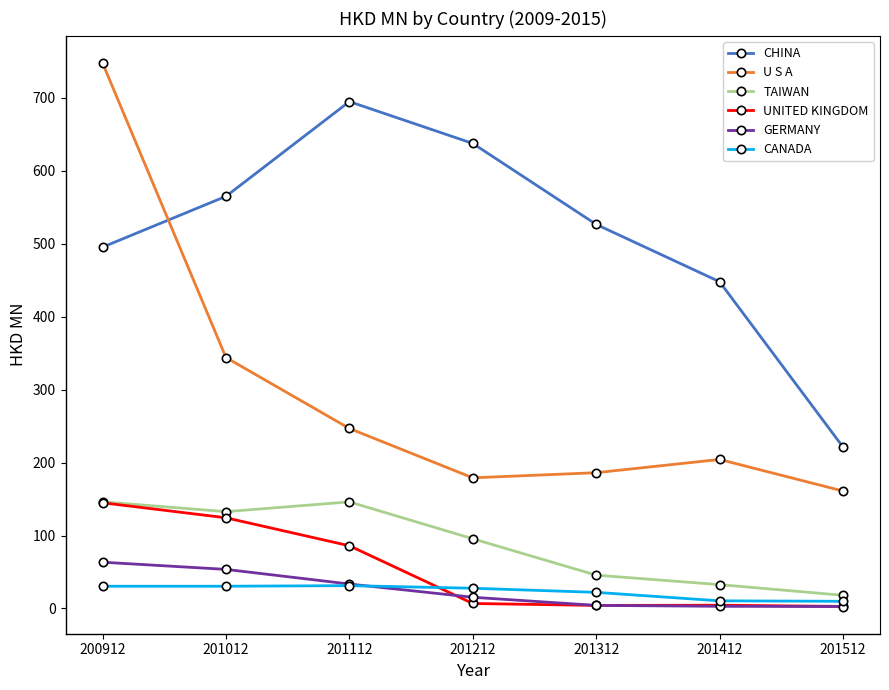

What is the maximum value shown in the chart?

747.5